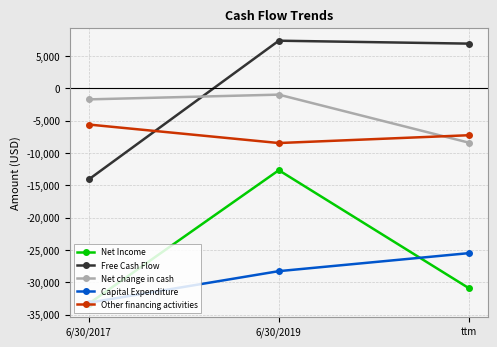

Which category has the lowest value in the Free Cash Flow series?

6/30/2017